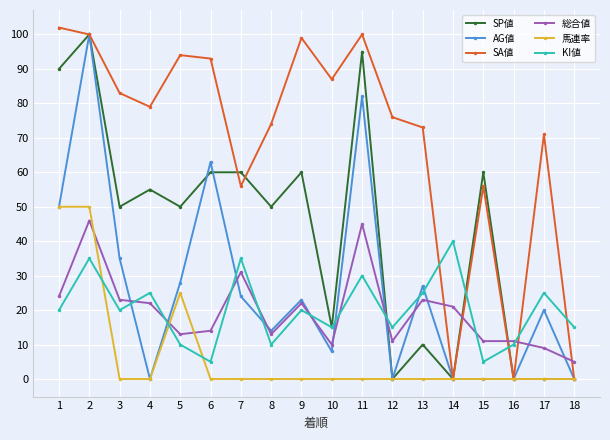

Reading left to right, list all the values displayed in this chart.

SP値: 1=90	2=100	3=50	4=55	5=50	6=60	7=60	8=50	9=60	10=15	11=95	12=0	13=10	14=0	15=60	16=0	17=0	18=0
AG値: 1=50	2=100	3=35	4=0	5=28	6=63	7=24	8=14	9=23	10=8	11=82	12=0	13=27	14=0	15=0	16=0	17=20	18=0
SA値: 1=102	2=100	3=83	4=79	5=94	6=93	7=56	8=74	9=99	10=87	11=100	12=76	13=73	14=0	15=56	16=0	17=71	18=0
総合値: 1=24	2=46	3=23	4=22	5=13	6=14	7=31	8=13	9=22	10=10	11=45	12=11	13=23	14=21	15=11	16=11	17=9	18=5
馬連率: 1=50	2=50	3=0	4=0	5=25	6=0	7=0	8=0	9=0	10=0	11=0	12=0	13=0	14=0	15=0	16=0	17=0	18=0
KI値: 1=20	2=35	3=20	4=25	5=10	6=5	7=35	8=10	9=20	10=15	11=30	12=15	13=25	14=40	15=5	16=10	17=25	18=15